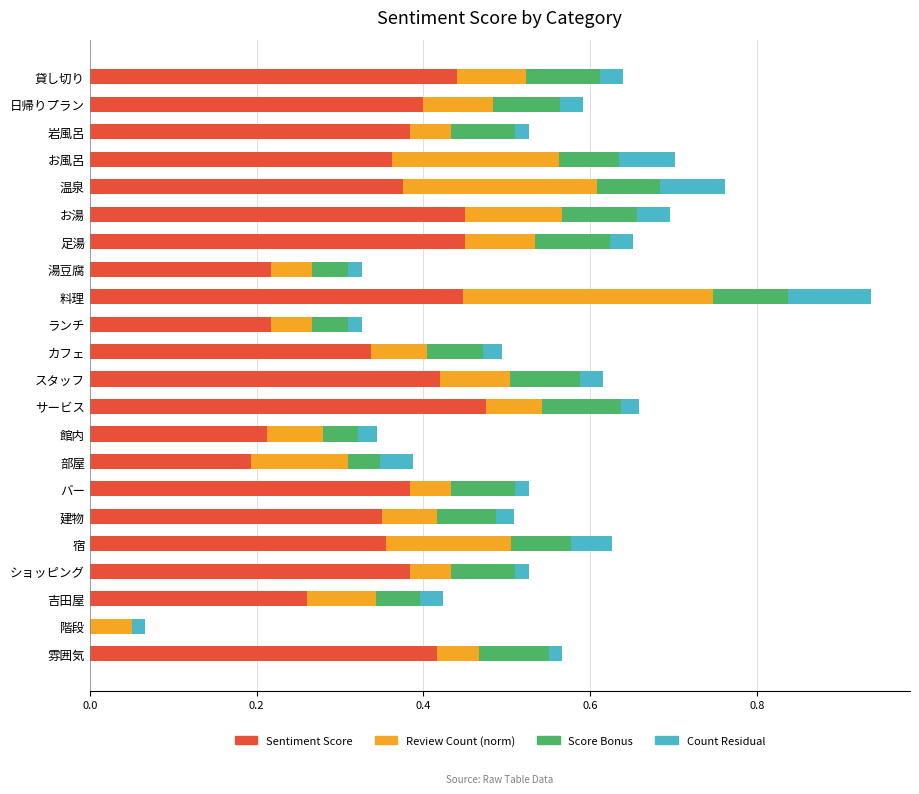

Which category has the highest value in the Sentiment Score series?

サービス